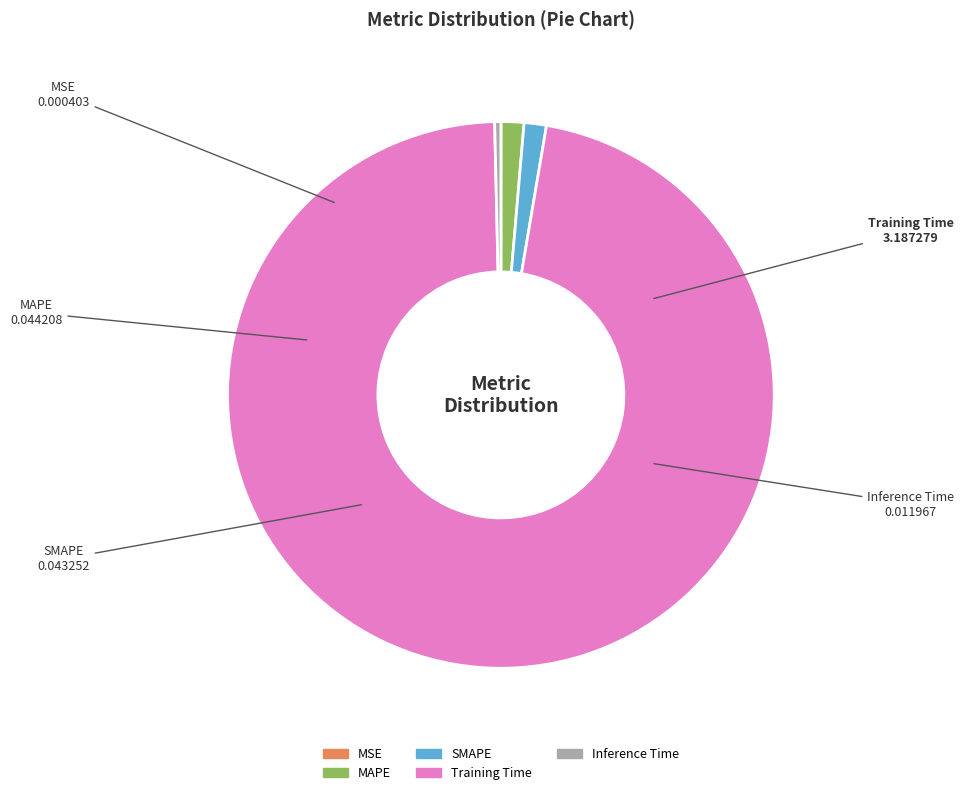

Which slice is the largest?

Training Time